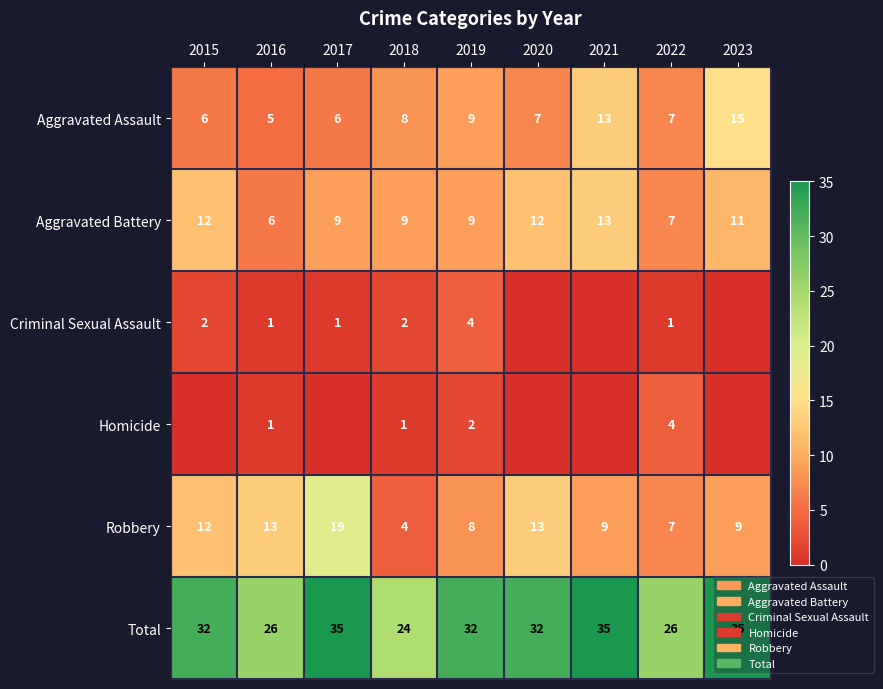

What is the difference between the Aggravated Assault values at 2017 and 2023?

9